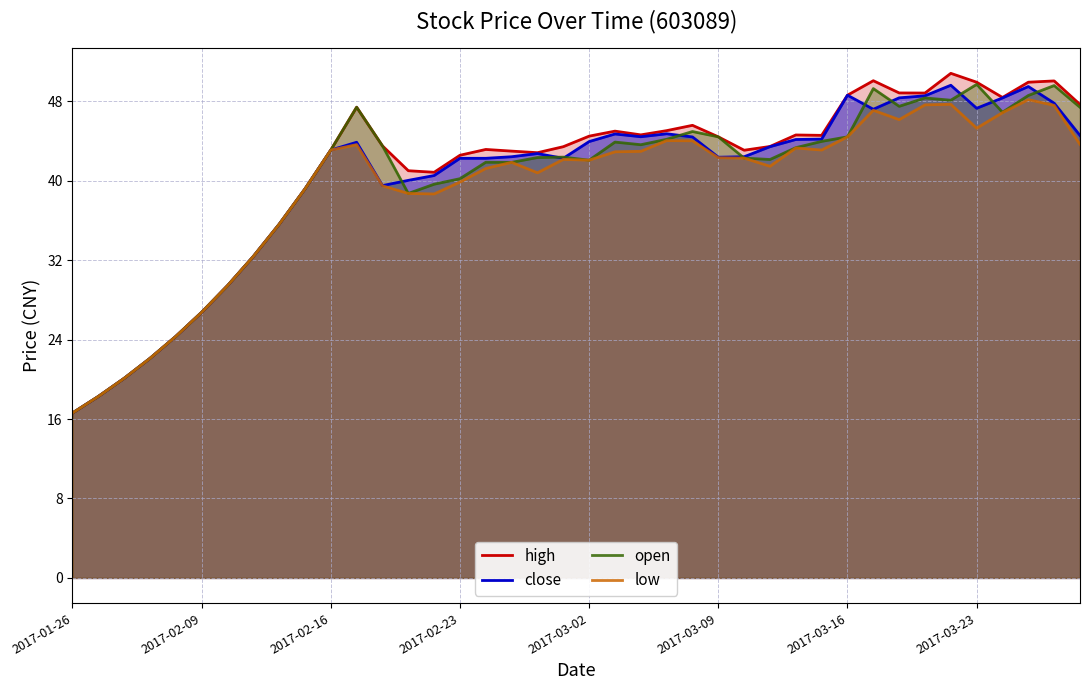

What is the difference between the low values at 26 and 21?

0.6